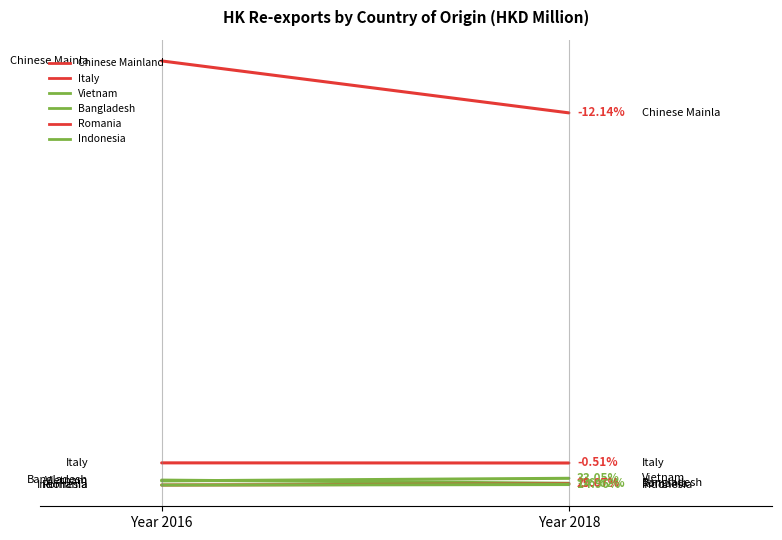

Between Year 2016 and Year 2018, which is larger?

Year 2016